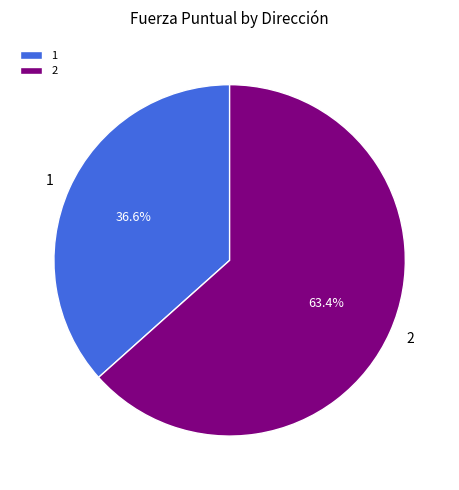

To the nearest percent, what portion does 1 represent?

37%